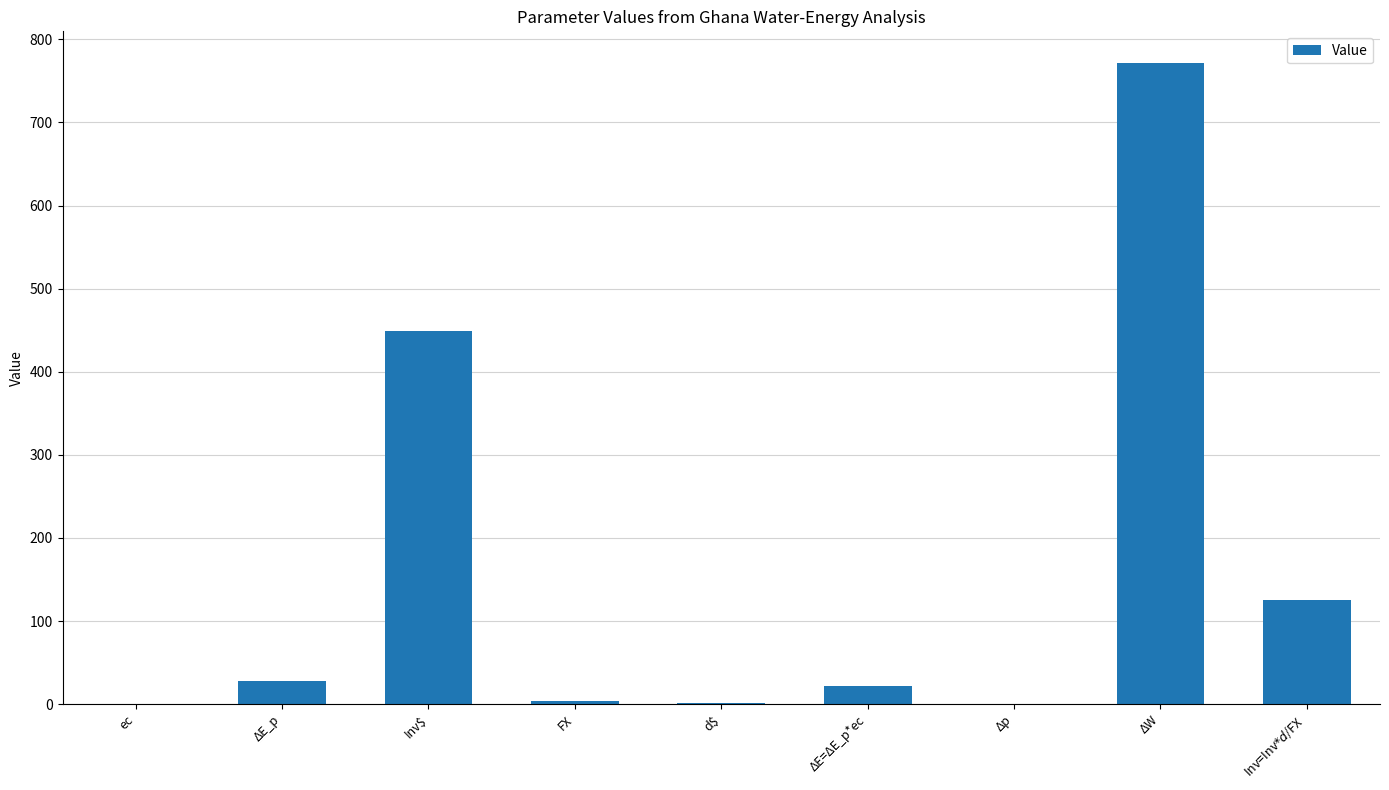

Where does the data first go above 21?

ΔE_p